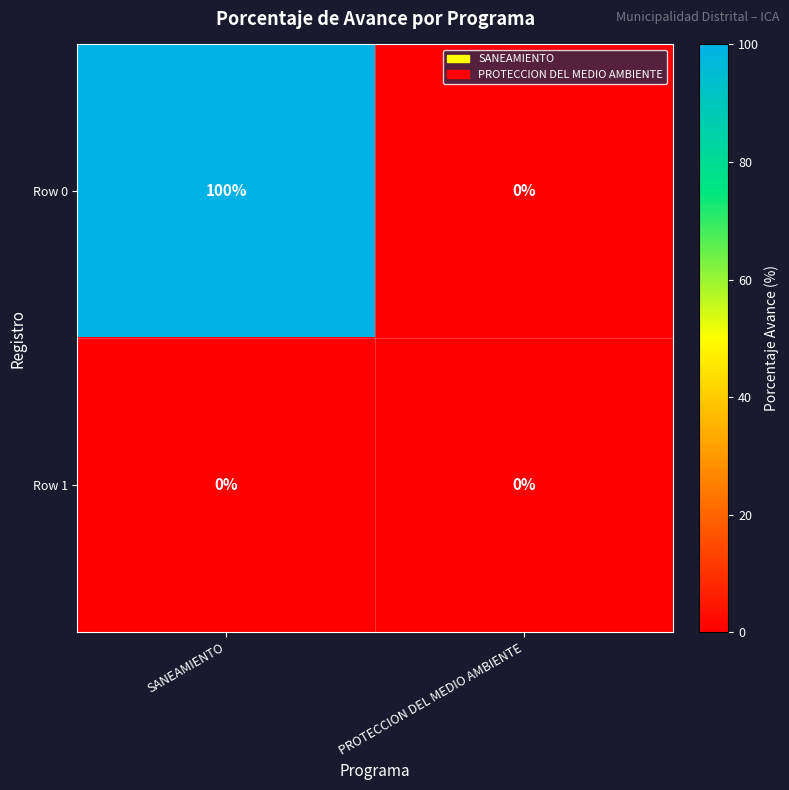

Reading left to right, what are all the values shown in this chart?

Row 0: 100	0
Row 1: 0	0